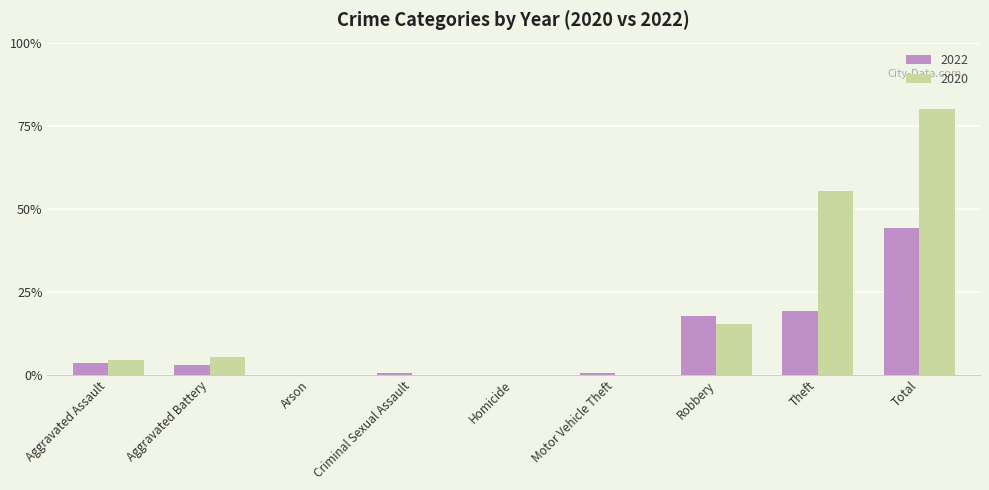

At Robbery, list the series in order from largest to smallest.

2022, 2020